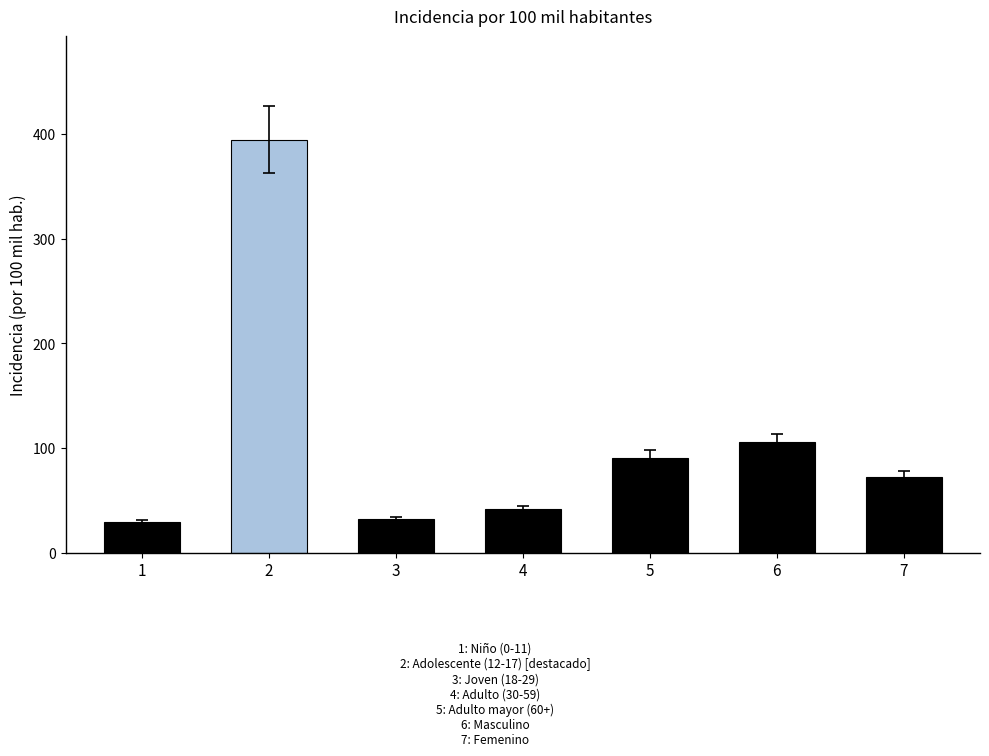

Reading left to right, list all the values displayed in this chart.

1=29.1	2=394.9	3=31.9	4=41.5	5=90.7	6=105.4	7=72.2